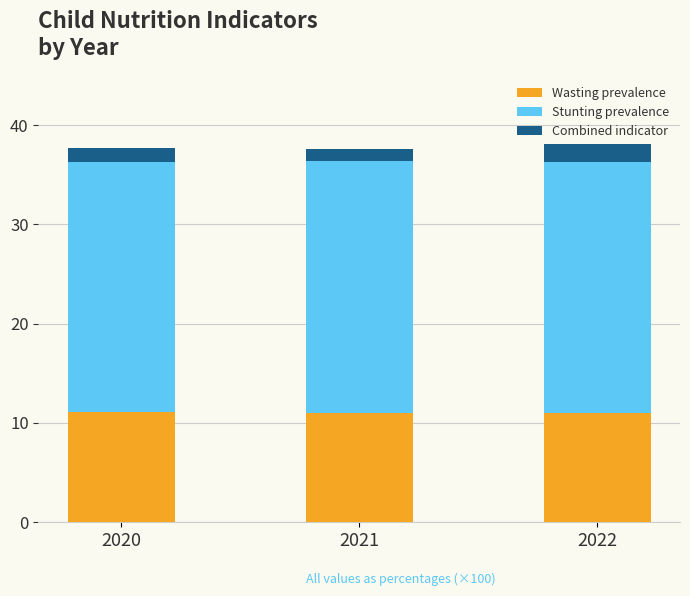

What is the total value across all series at 2022?

38.1